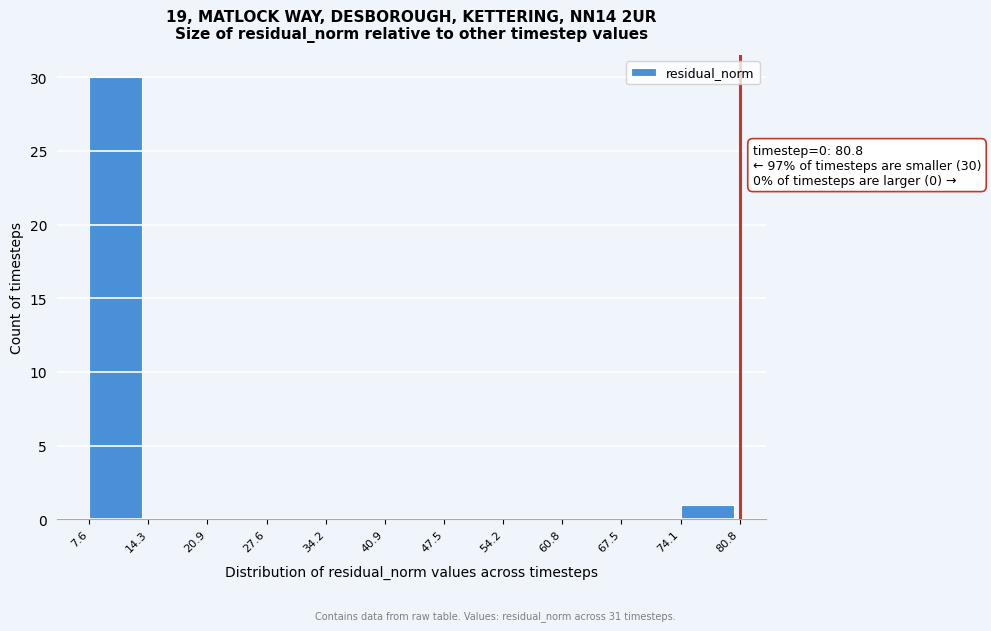

Over which range of the x-axis is the bar tallest?

7.6 to 14.3